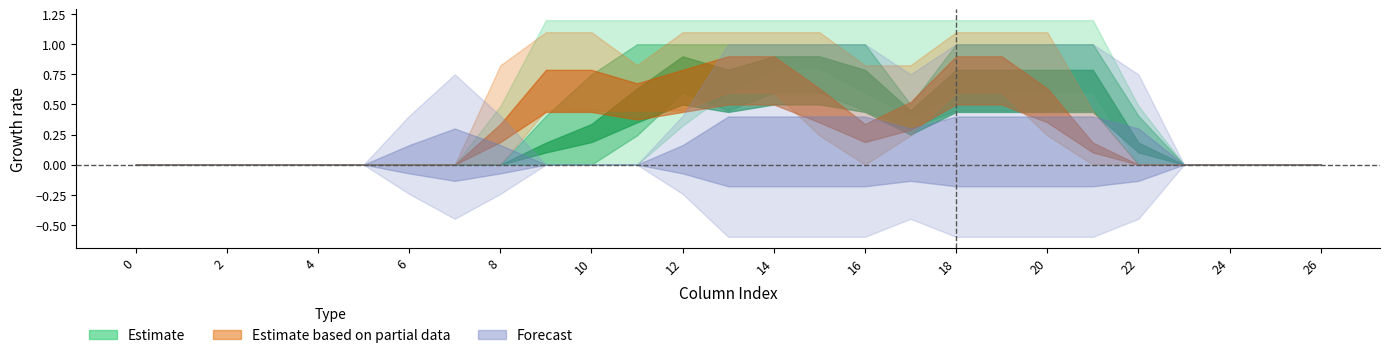

How many categories are shown in the chart?

27